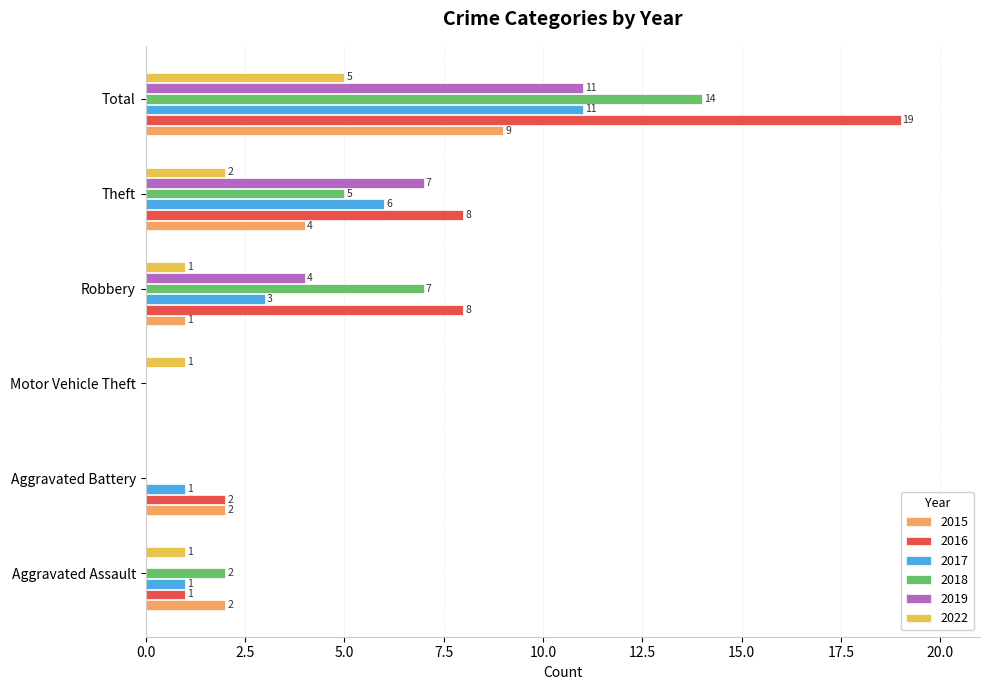

What is the greatest value displayed?

19